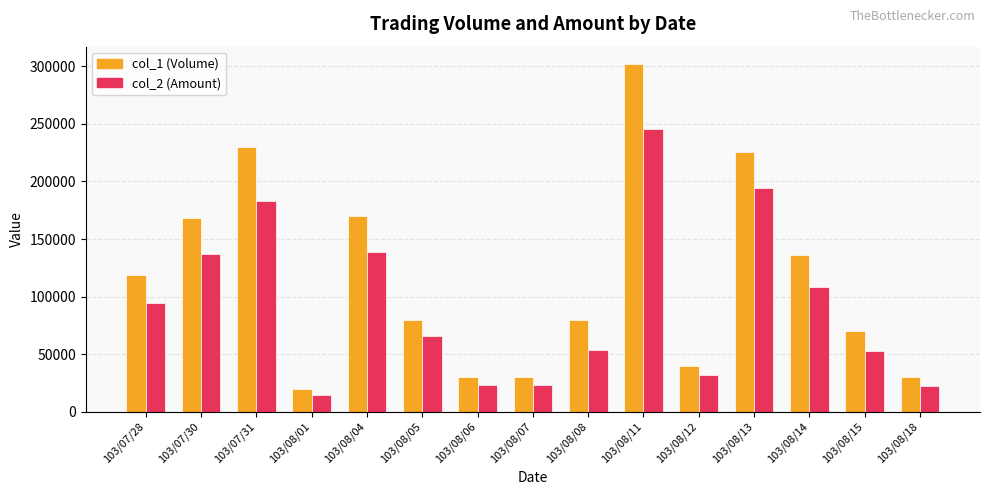

What position from the left is 103/08/15?

14